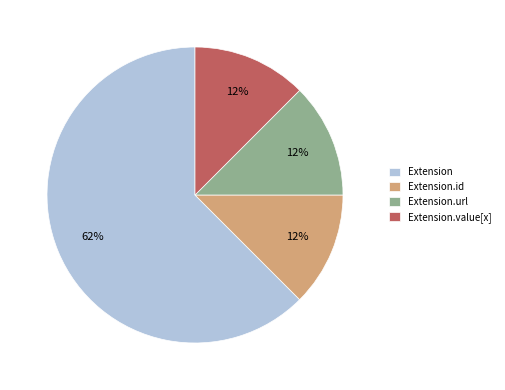

To the nearest percent, what is the average slice percentage?

25%